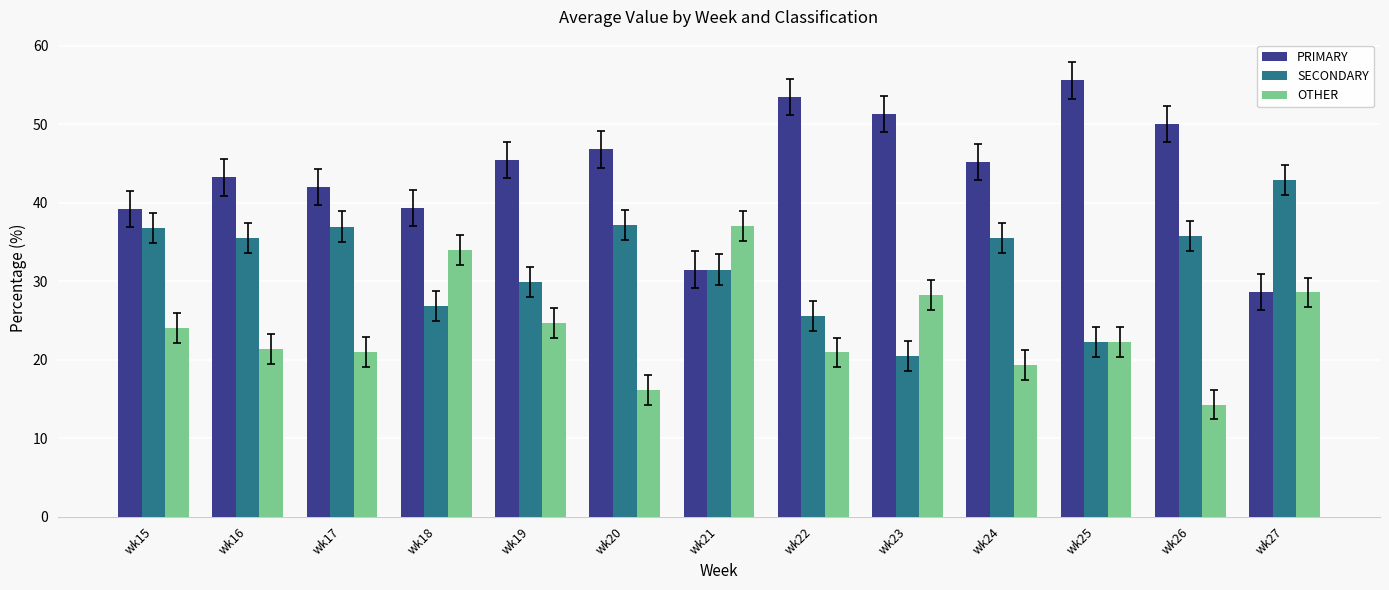

What is the spread (max minus min) of values at wk25?

33.3